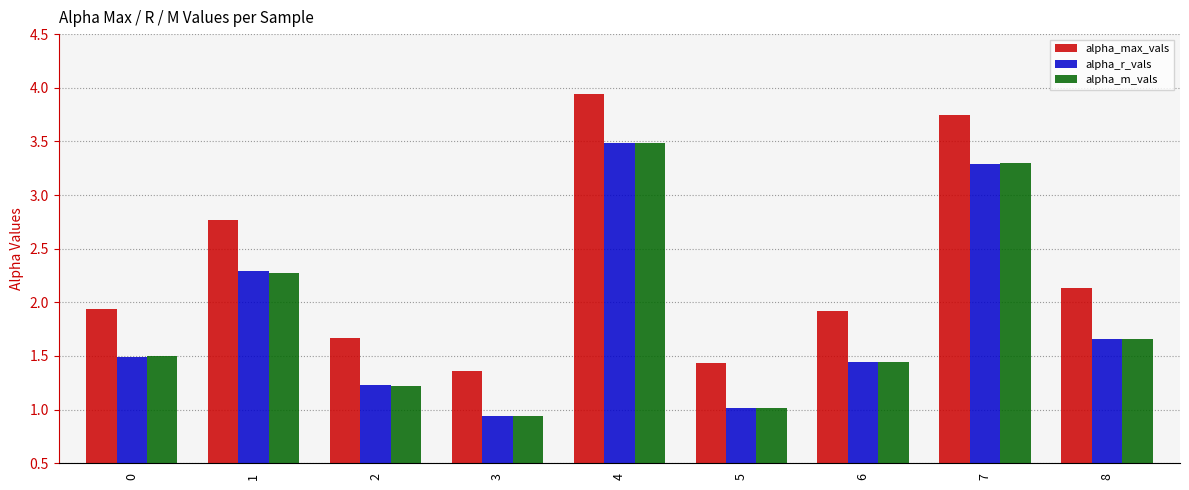

Is the value of alpha_m_vals at 8 greater than the value of alpha_max_vals at 8?

No